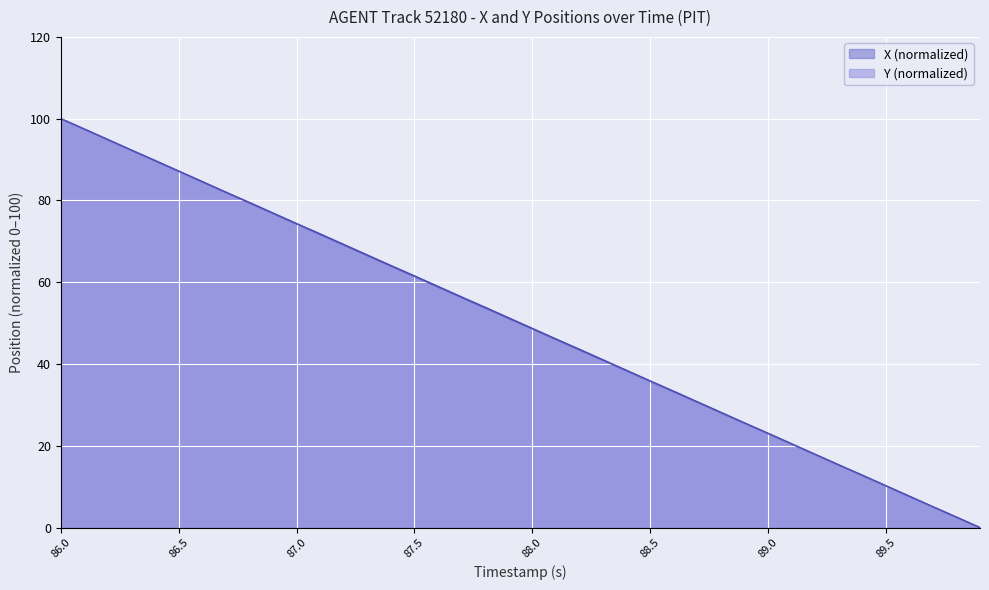

What is the maximum value for X?

100.0